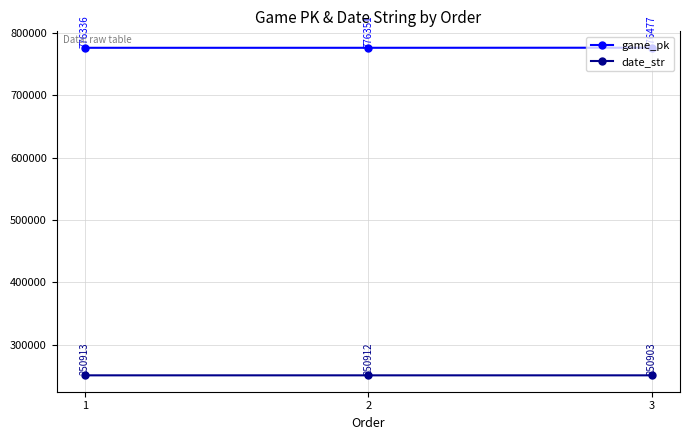

At which category does the chart reach its minimum across all series?

3